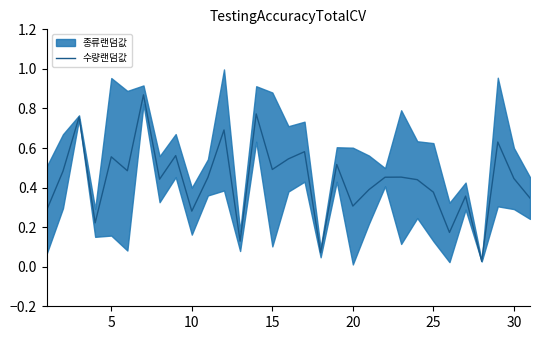

How many points are higher than both their immediate neighbors (excluding endpoints)?

11